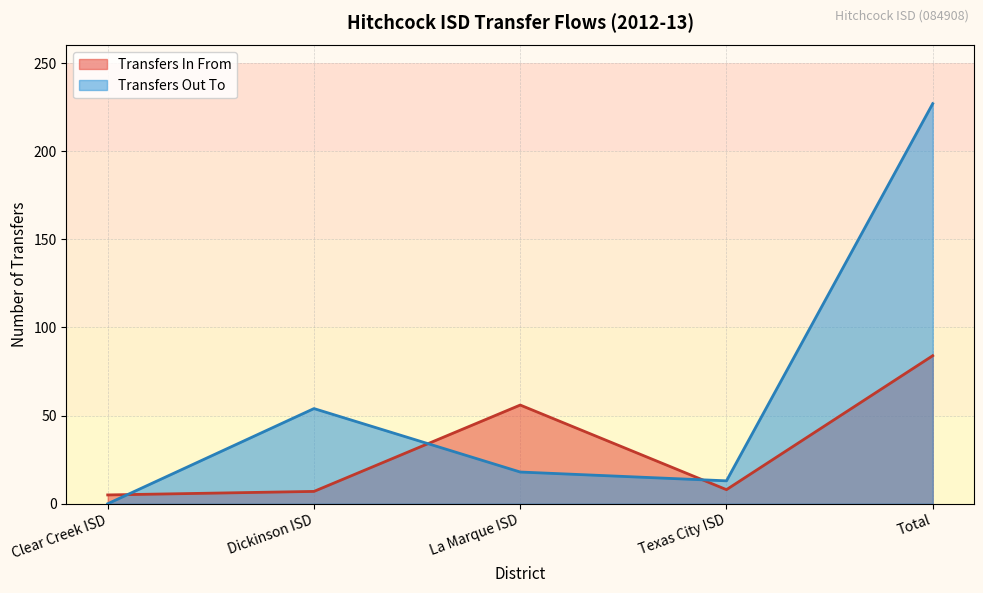

Where does the data first go above 8?

La Marque ISD